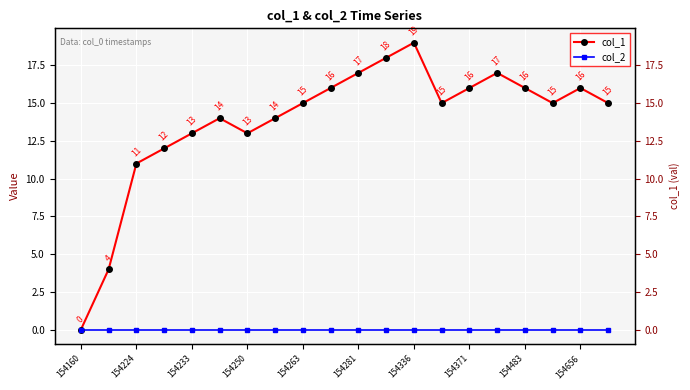

What is the difference between the maximum and minimum values in the col_1 series?

19